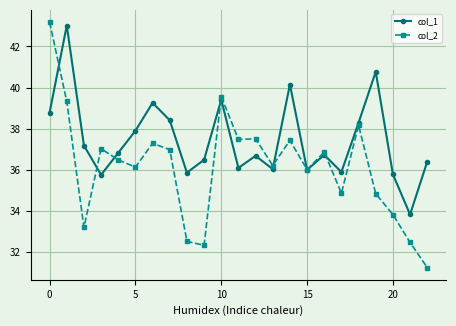

What is the difference between the maximum and minimum values in the col_2 series?

11.9